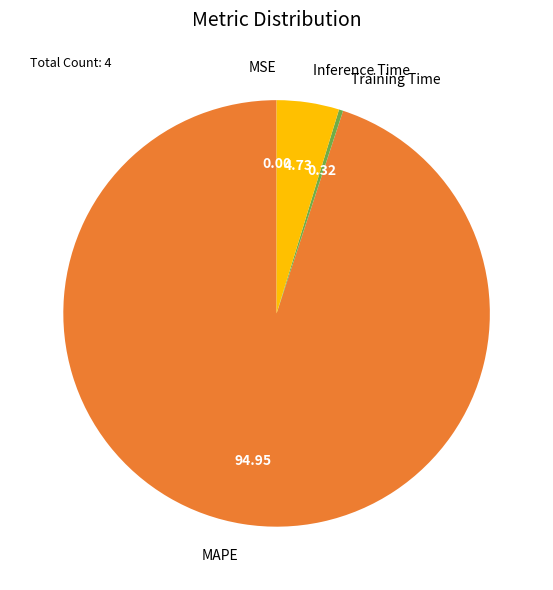

Which has a higher value, Inference Time or Training Time?

Inference Time